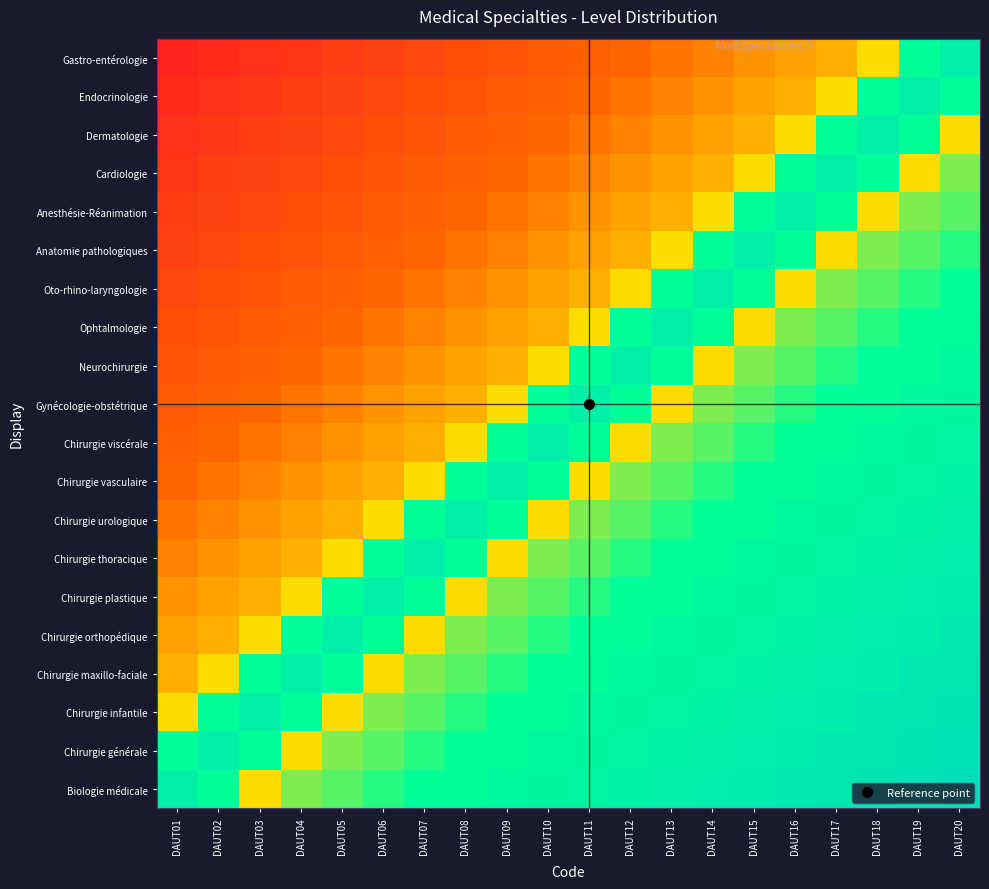

Reading right to left, extract all data points from this chart.

Biologie médicale: DAUT20=1.0	DAUT19=0.9	DAUT18=0.9	DAUT17=0.9	DAUT16=0.9	DAUT15=0.8	DAUT14=0.8	DAUT13=0.8	DAUT12=0.8	DAUT11=0.8	DAUT10=0.7	DAUT09=0.7	DAUT08=0.7	DAUT07=0.7	DAUT06=0.6	DAUT05=0.6	DAUT04=0.6	DAUT03=0.5	DAUT02=0.7	DAUT01=0.8
Chirurgie générale: DAUT20=0.9	DAUT19=0.9	DAUT18=0.9	DAUT17=0.9	DAUT16=0.8	DAUT15=0.8	DAUT14=0.8	DAUT13=0.8	DAUT12=0.8	DAUT11=0.7	DAUT10=0.7	DAUT09=0.7	DAUT08=0.7	DAUT07=0.6	DAUT06=0.6	DAUT05=0.6	DAUT04=0.5	DAUT03=0.7	DAUT02=0.8	DAUT01=0.7
Chirurgie infantile: DAUT20=0.9	DAUT19=0.9	DAUT18=0.9	DAUT17=0.8	DAUT16=0.8	DAUT15=0.8	DAUT14=0.8	DAUT13=0.8	DAUT12=0.7	DAUT11=0.7	DAUT10=0.7	DAUT09=0.7	DAUT08=0.6	DAUT07=0.6	DAUT06=0.6	DAUT05=0.5	DAUT04=0.7	DAUT03=0.8	DAUT02=0.7	DAUT01=0.5
Chirurgie maxillo-faciale: DAUT20=0.9	DAUT19=0.9	DAUT18=0.8	DAUT17=0.8	DAUT16=0.8	DAUT15=0.8	DAUT14=0.8	DAUT13=0.7	DAUT12=0.7	DAUT11=0.7	DAUT10=0.7	DAUT09=0.6	DAUT08=0.6	DAUT07=0.6	DAUT06=0.5	DAUT05=0.7	DAUT04=0.8	DAUT03=0.7	DAUT02=0.5	DAUT01=0.4
Chirurgie orthopédique: DAUT20=0.9	DAUT19=0.8	DAUT18=0.8	DAUT17=0.8	DAUT16=0.8	DAUT15=0.8	DAUT14=0.7	DAUT13=0.7	DAUT12=0.7	DAUT11=0.7	DAUT10=0.6	DAUT09=0.6	DAUT08=0.6	DAUT07=0.5	DAUT06=0.7	DAUT05=0.8	DAUT04=0.7	DAUT03=0.5	DAUT02=0.4	DAUT01=0.4
Chirurgie plastique: DAUT20=0.8	DAUT19=0.8	DAUT18=0.8	DAUT17=0.8	DAUT16=0.8	DAUT15=0.7	DAUT14=0.7	DAUT13=0.7	DAUT12=0.7	DAUT11=0.6	DAUT10=0.6	DAUT09=0.6	DAUT08=0.5	DAUT07=0.7	DAUT06=0.8	DAUT05=0.7	DAUT04=0.5	DAUT03=0.4	DAUT02=0.4	DAUT01=0.4
Chirurgie thoracique: DAUT20=0.8	DAUT19=0.8	DAUT18=0.8	DAUT17=0.8	DAUT16=0.7	DAUT15=0.7	DAUT14=0.7	DAUT13=0.7	DAUT12=0.6	DAUT11=0.6	DAUT10=0.6	DAUT09=0.5	DAUT08=0.7	DAUT07=0.8	DAUT06=0.7	DAUT05=0.5	DAUT04=0.4	DAUT03=0.4	DAUT02=0.4	DAUT01=0.3
Chirurgie urologique: DAUT20=0.8	DAUT19=0.8	DAUT18=0.8	DAUT17=0.7	DAUT16=0.7	DAUT15=0.7	DAUT14=0.7	DAUT13=0.6	DAUT12=0.6	DAUT11=0.6	DAUT10=0.5	DAUT09=0.7	DAUT08=0.8	DAUT07=0.7	DAUT06=0.5	DAUT05=0.4	DAUT04=0.4	DAUT03=0.4	DAUT02=0.3	DAUT01=0.3
Chirurgie vasculaire: DAUT20=0.8	DAUT19=0.8	DAUT18=0.7	DAUT17=0.7	DAUT16=0.7	DAUT15=0.7	DAUT14=0.6	DAUT13=0.6	DAUT12=0.6	DAUT11=0.5	DAUT10=0.7	DAUT09=0.8	DAUT08=0.7	DAUT07=0.5	DAUT06=0.4	DAUT05=0.4	DAUT04=0.4	DAUT03=0.3	DAUT02=0.3	DAUT01=0.3
Chirurgie viscérale: DAUT20=0.8	DAUT19=0.7	DAUT18=0.7	DAUT17=0.7	DAUT16=0.7	DAUT15=0.6	DAUT14=0.6	DAUT13=0.6	DAUT12=0.5	DAUT11=0.7	DAUT10=0.8	DAUT09=0.7	DAUT08=0.5	DAUT07=0.4	DAUT06=0.4	DAUT05=0.4	DAUT04=0.3	DAUT03=0.3	DAUT02=0.3	DAUT01=0.3
Gynécologie-obstétrique: DAUT20=0.7	DAUT19=0.7	DAUT18=0.7	DAUT17=0.7	DAUT16=0.6	DAUT15=0.6	DAUT14=0.6	DAUT13=0.5	DAUT12=0.7	DAUT11=0.8	DAUT10=0.7	DAUT09=0.5	DAUT08=0.4	DAUT07=0.4	DAUT06=0.4	DAUT05=0.3	DAUT04=0.3	DAUT03=0.3	DAUT02=0.3	DAUT01=0.2
Neurochirurgie: DAUT20=0.7	DAUT19=0.7	DAUT18=0.7	DAUT17=0.6	DAUT16=0.6	DAUT15=0.6	DAUT14=0.5	DAUT13=0.7	DAUT12=0.8	DAUT11=0.7	DAUT10=0.5	DAUT09=0.4	DAUT08=0.4	DAUT07=0.4	DAUT06=0.3	DAUT05=0.3	DAUT04=0.3	DAUT03=0.3	DAUT02=0.2	DAUT01=0.2
Ophtalmologie: DAUT20=0.7	DAUT19=0.7	DAUT18=0.6	DAUT17=0.6	DAUT16=0.6	DAUT15=0.5	DAUT14=0.7	DAUT13=0.8	DAUT12=0.7	DAUT11=0.5	DAUT10=0.4	DAUT09=0.4	DAUT08=0.4	DAUT07=0.3	DAUT06=0.3	DAUT05=0.3	DAUT04=0.3	DAUT03=0.2	DAUT02=0.2	DAUT01=0.2
Oto-rhino-laryngologie: DAUT20=0.7	DAUT19=0.6	DAUT18=0.6	DAUT17=0.6	DAUT16=0.5	DAUT15=0.7	DAUT14=0.8	DAUT13=0.7	DAUT12=0.5	DAUT11=0.4	DAUT10=0.4	DAUT09=0.4	DAUT08=0.3	DAUT07=0.3	DAUT06=0.3	DAUT05=0.3	DAUT04=0.2	DAUT03=0.2	DAUT02=0.2	DAUT01=0.2
Anatomie pathologiques: DAUT20=0.6	DAUT19=0.6	DAUT18=0.6	DAUT17=0.5	DAUT16=0.7	DAUT15=0.8	DAUT14=0.7	DAUT13=0.5	DAUT12=0.4	DAUT11=0.4	DAUT10=0.4	DAUT09=0.3	DAUT08=0.3	DAUT07=0.3	DAUT06=0.3	DAUT05=0.2	DAUT04=0.2	DAUT03=0.2	DAUT02=0.2	DAUT01=0.1
Anesthésie-Réanimation: DAUT20=0.6	DAUT19=0.6	DAUT18=0.5	DAUT17=0.7	DAUT16=0.8	DAUT15=0.7	DAUT14=0.5	DAUT13=0.4	DAUT12=0.4	DAUT11=0.4	DAUT10=0.3	DAUT09=0.3	DAUT08=0.3	DAUT07=0.3	DAUT06=0.2	DAUT05=0.2	DAUT04=0.2	DAUT03=0.2	DAUT02=0.1	DAUT01=0.1
Cardiologie: DAUT20=0.6	DAUT19=0.5	DAUT18=0.7	DAUT17=0.8	DAUT16=0.7	DAUT15=0.5	DAUT14=0.4	DAUT13=0.4	DAUT12=0.4	DAUT11=0.3	DAUT10=0.3	DAUT09=0.3	DAUT08=0.3	DAUT07=0.2	DAUT06=0.2	DAUT05=0.2	DAUT04=0.2	DAUT03=0.1	DAUT02=0.1	DAUT01=0.1
Dermatologie: DAUT20=0.5	DAUT19=0.7	DAUT18=0.8	DAUT17=0.7	DAUT16=0.5	DAUT15=0.4	DAUT14=0.4	DAUT13=0.4	DAUT12=0.3	DAUT11=0.3	DAUT10=0.3	DAUT09=0.3	DAUT08=0.2	DAUT07=0.2	DAUT06=0.2	DAUT05=0.2	DAUT04=0.1	DAUT03=0.1	DAUT02=0.1	DAUT01=0.1
Endocrinologie: DAUT20=0.7	DAUT19=0.8	DAUT18=0.7	DAUT17=0.5	DAUT16=0.4	DAUT15=0.4	DAUT14=0.4	DAUT13=0.3	DAUT12=0.3	DAUT11=0.3	DAUT10=0.3	DAUT09=0.2	DAUT08=0.2	DAUT07=0.2	DAUT06=0.2	DAUT05=0.1	DAUT04=0.1	DAUT03=0.1	DAUT02=0.1	DAUT01=0.1
Gastro-entérologie: DAUT20=0.8	DAUT19=0.7	DAUT18=0.5	DAUT17=0.4	DAUT16=0.4	DAUT15=0.4	DAUT14=0.3	DAUT13=0.3	DAUT12=0.3	DAUT11=0.3	DAUT10=0.2	DAUT09=0.2	DAUT08=0.2	DAUT07=0.2	DAUT06=0.1	DAUT05=0.1	DAUT04=0.1	DAUT03=0.1	DAUT02=0.1	DAUT01=0.0